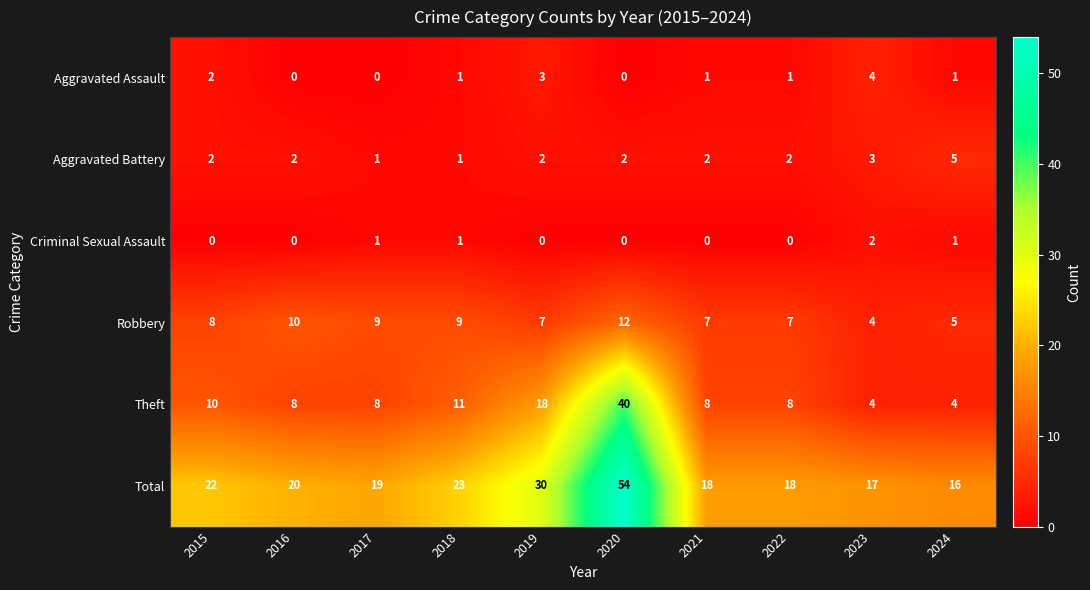

At which label does Total first exceed 20?

2015